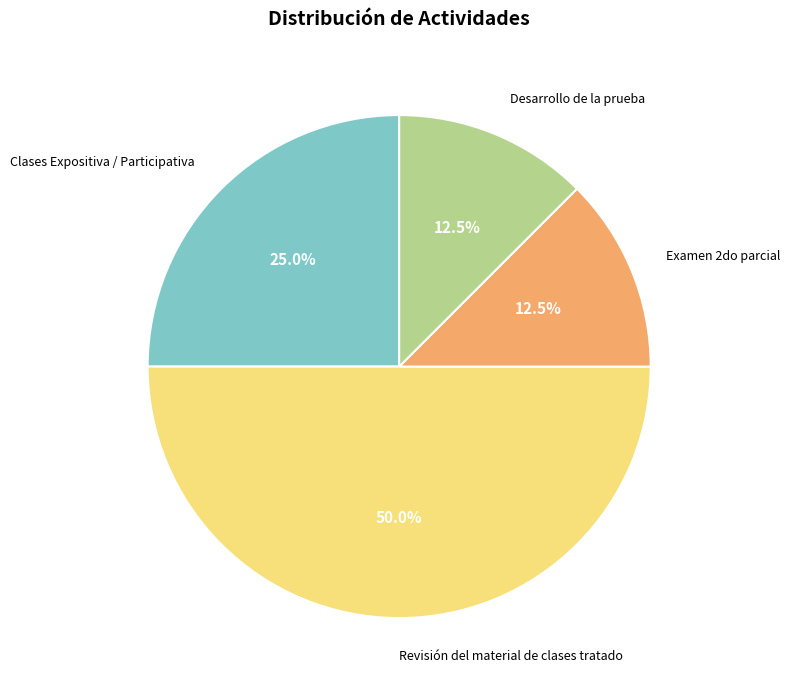

Count the number of slices in the pie.

4